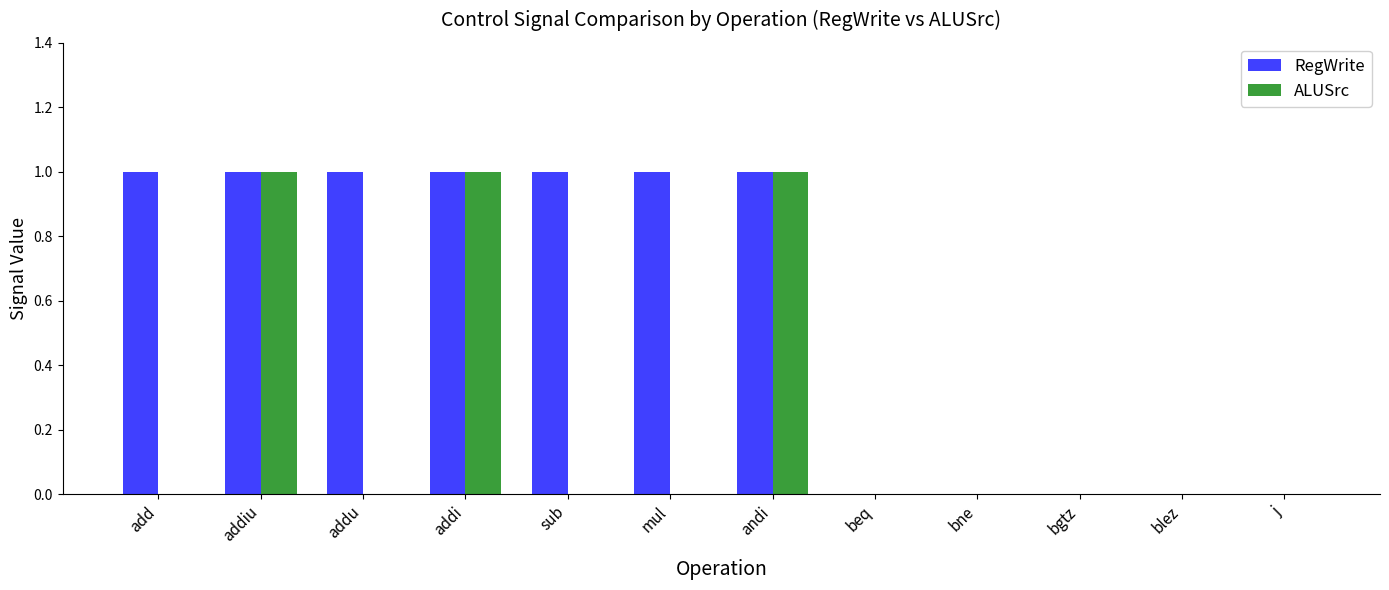

The RegWrite series shows 0 at j. True or false?

True